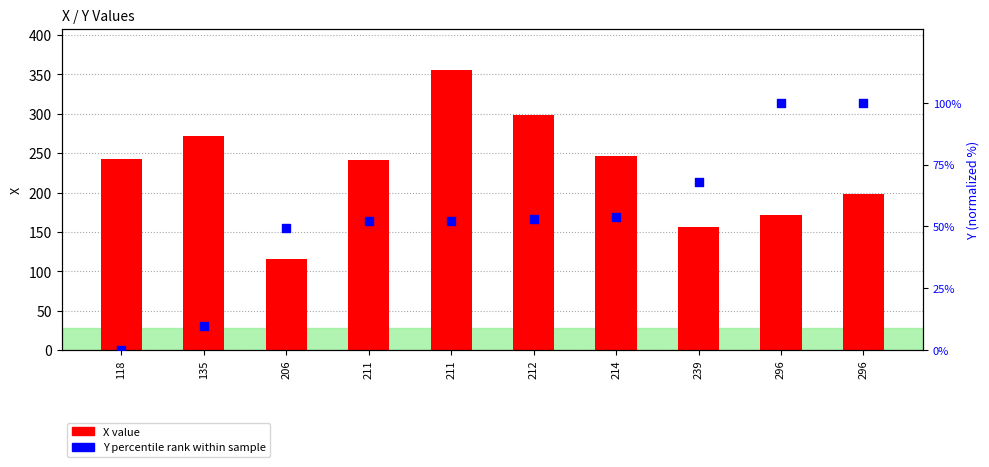

Which series contains the highest Y value?

X value